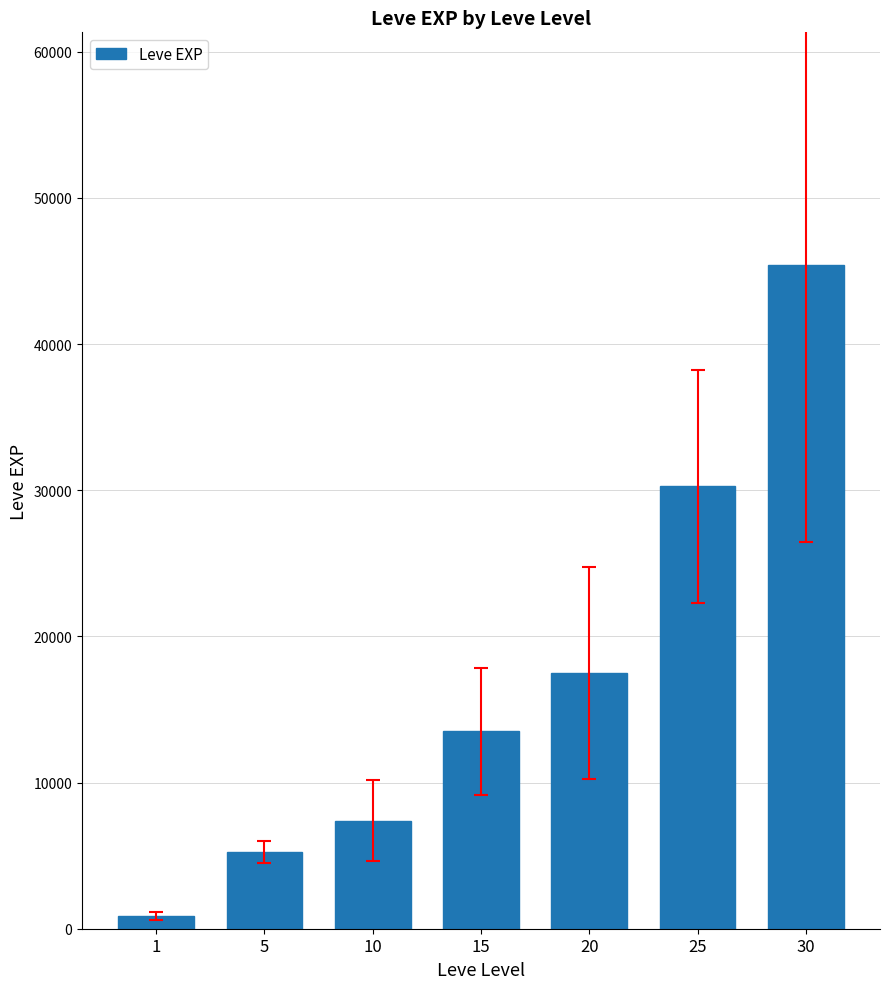

Rank the categories by value from highest to lowest.

30, 25, 20, 15, 10, 5, 1